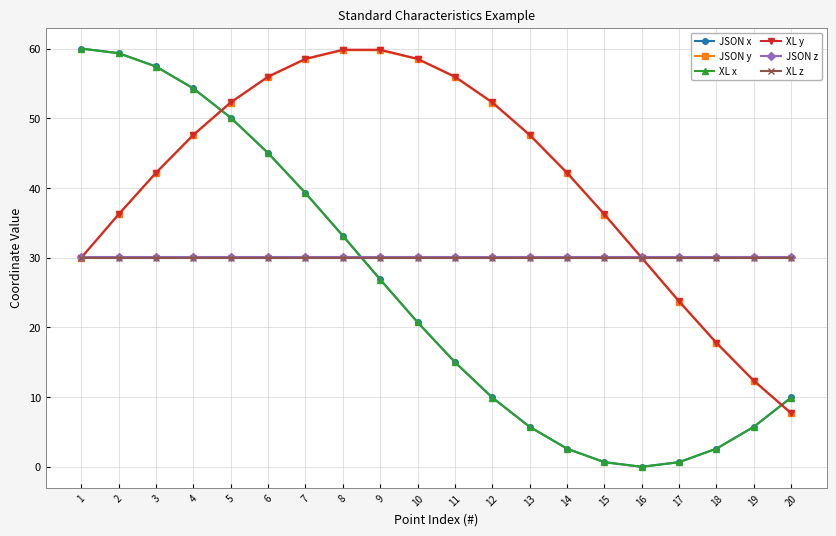

What is the total value across all series at 5?

264.9